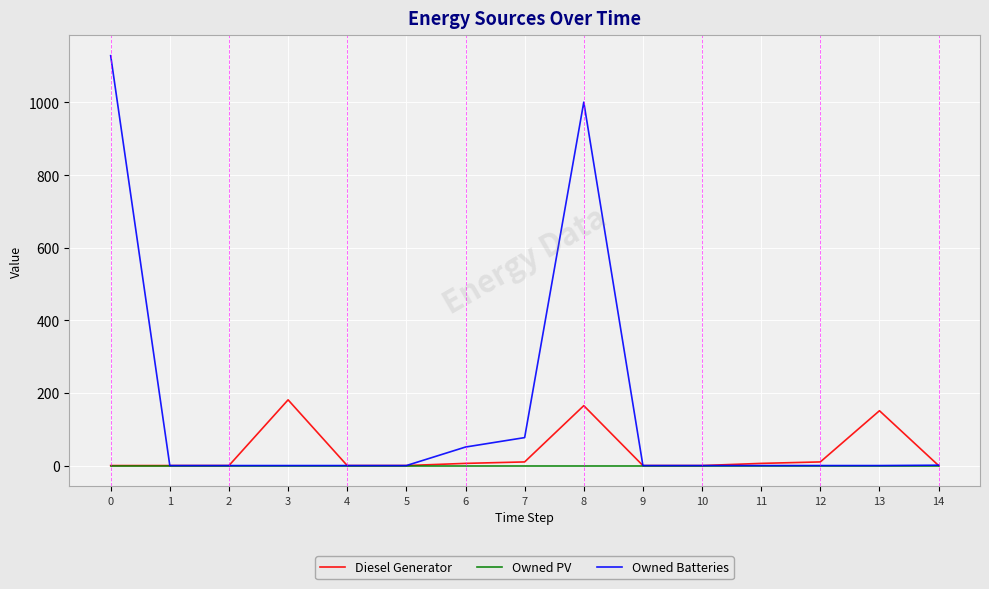

The value of Owned Batteries at 1 is 0.0. True or false?

True